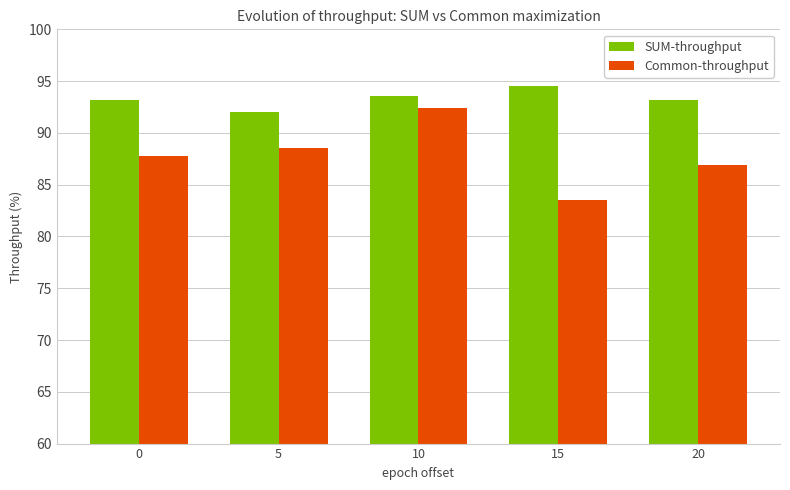

Is it true that Common-throughput equals 48.7 at 15?

False